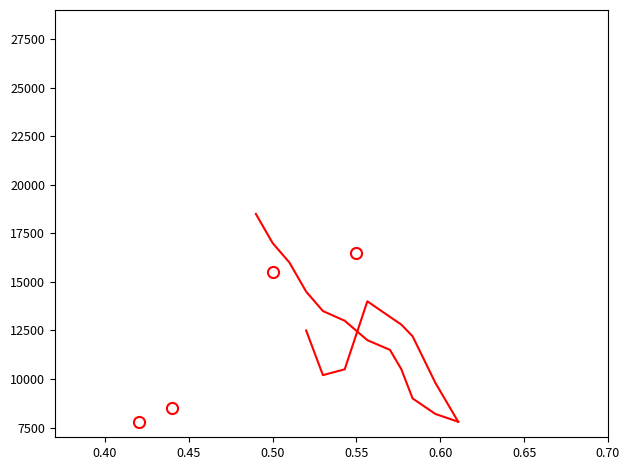

What is the maximum value for put_strike?

18500